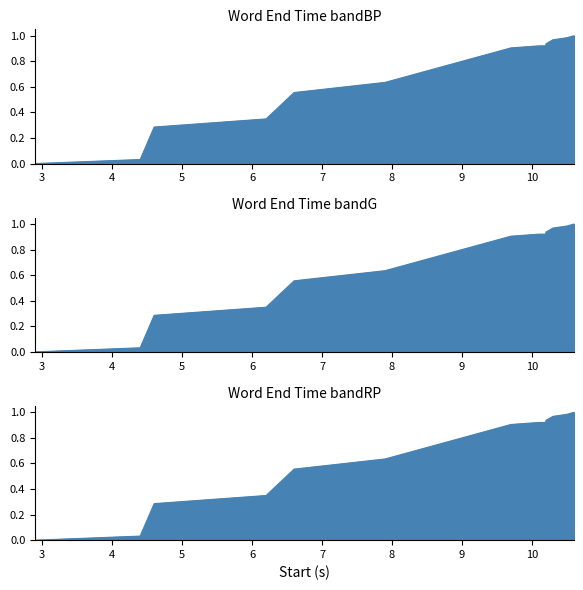

Read the value at 10.1.

0.9